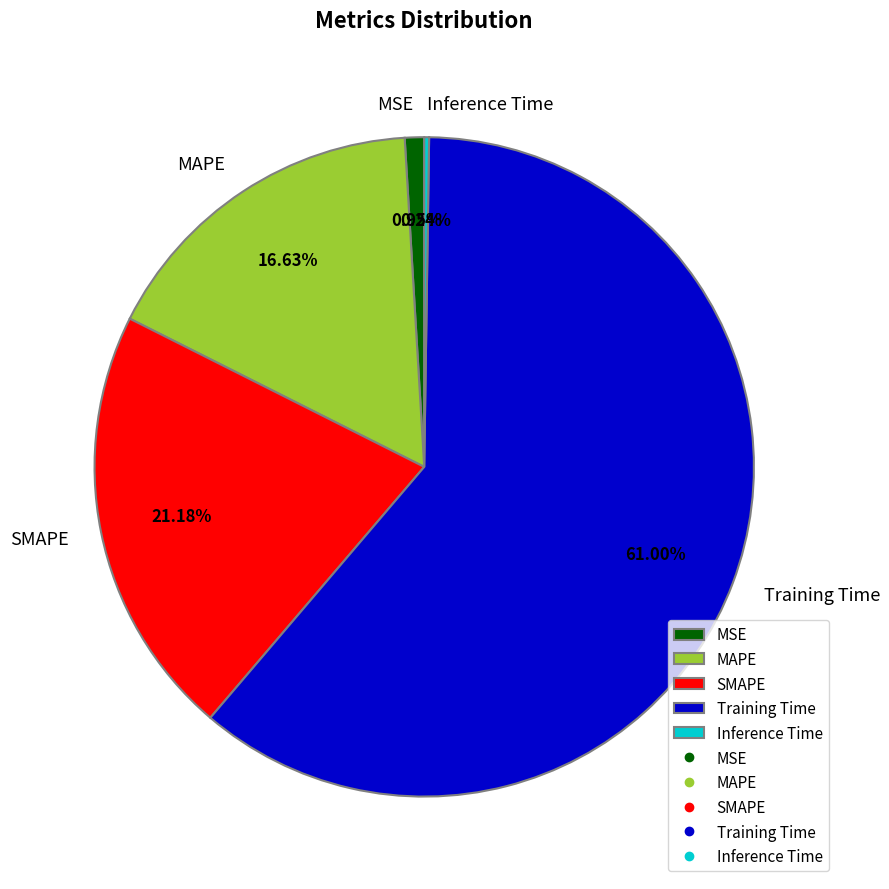

What percentage is the Training Time slice, to the nearest percent?

61%